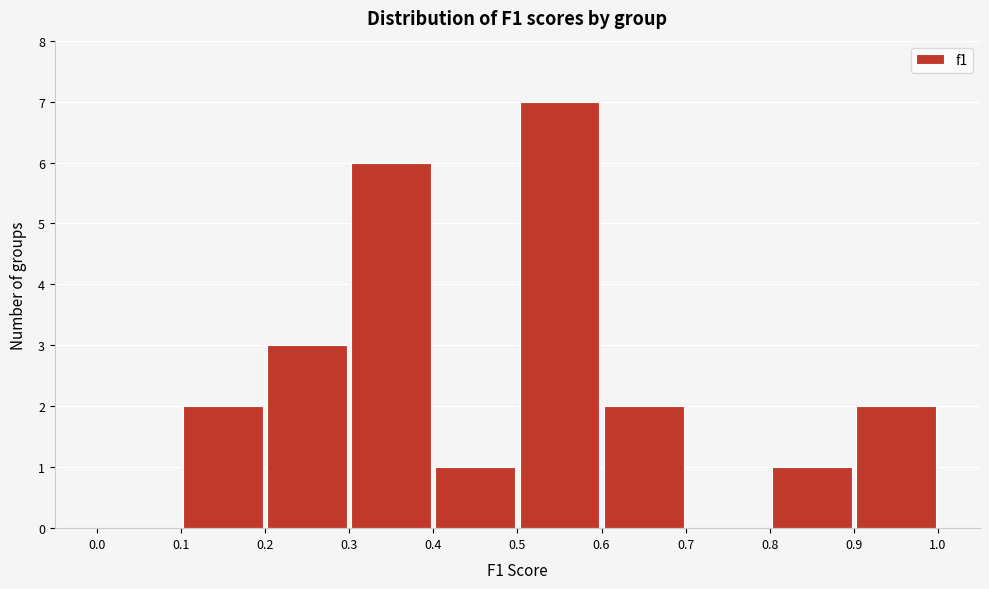

What is the height of the bar covering 0.4 to 0.5 on the x-axis? The values are not printed on the chart, so give them approximately, as read against the axis.

1